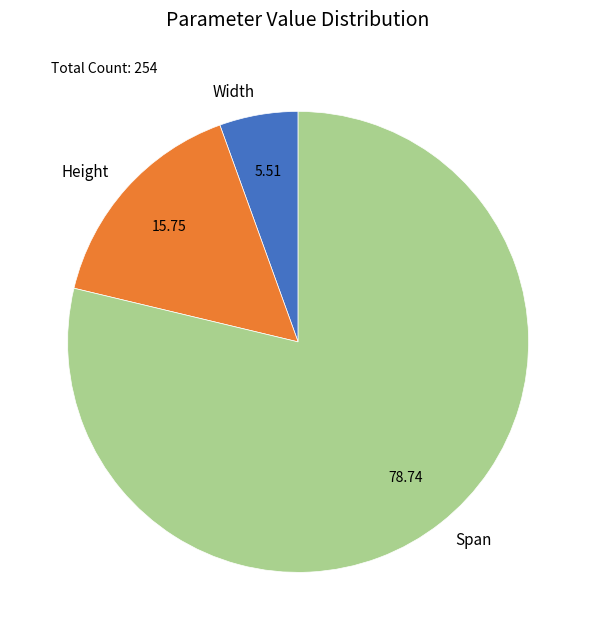

Is Span the majority of the pie?

Yes